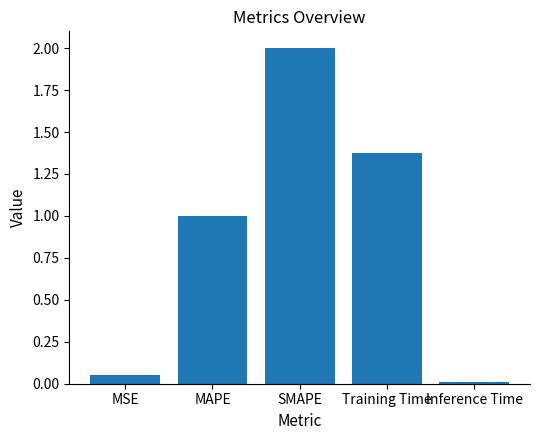

Is it true that the value at SMAPE is 2.0?

True